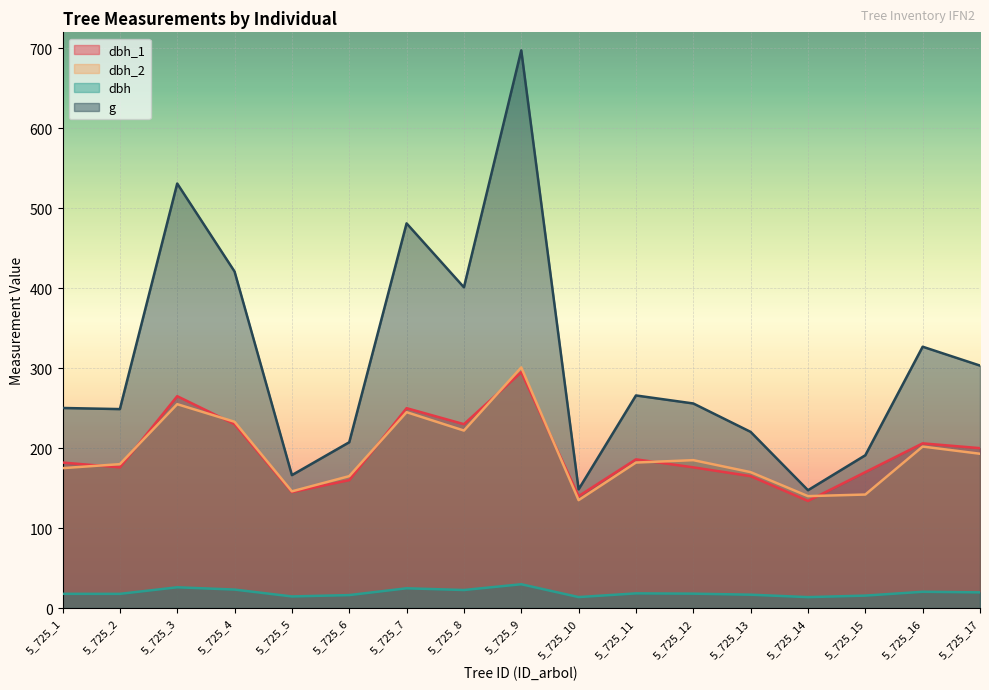

What is the sum of all dbh_2 values?

3271.0